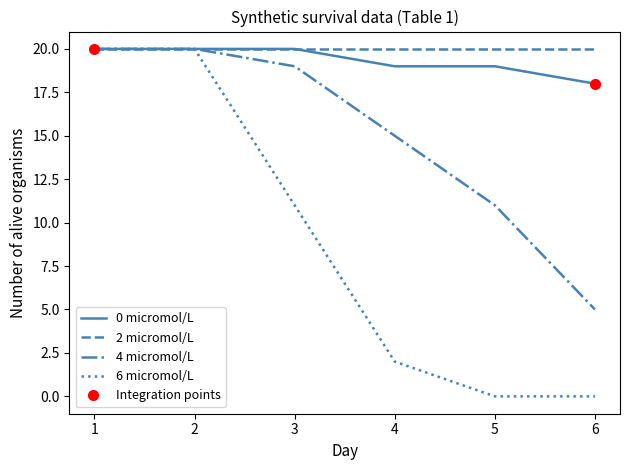

What is the difference between the maximum and minimum values in the 6 micromol/L series?

20